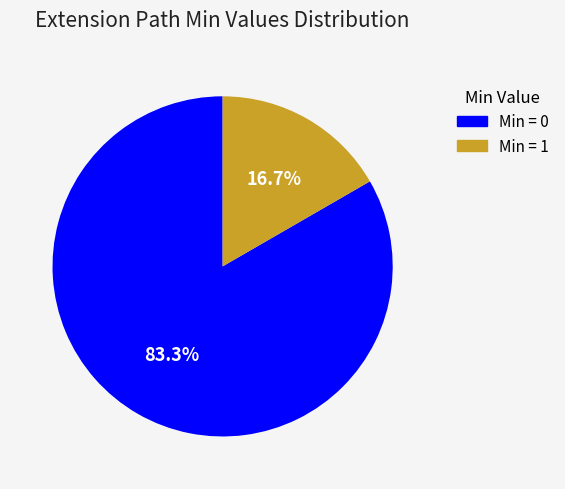

Does any single category account for the majority?

Yes